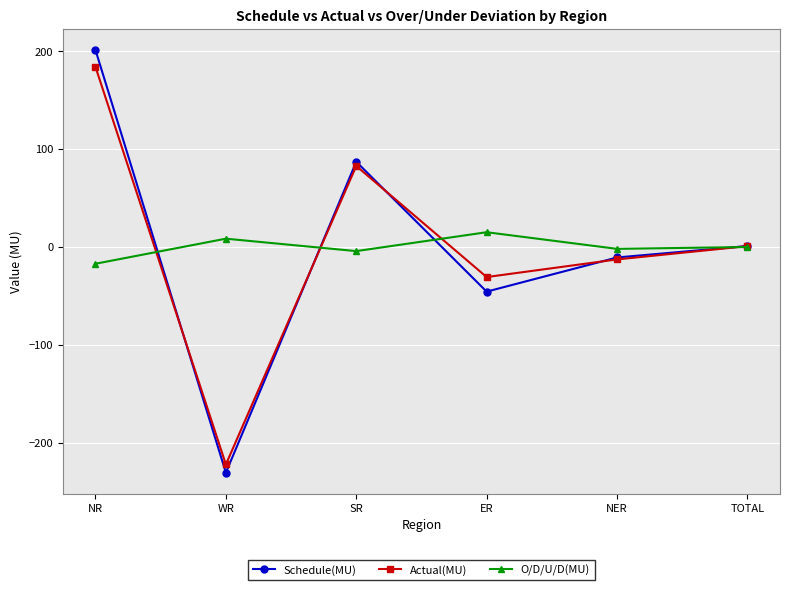

Where is the first local minimum for Actual(MU)?

WR